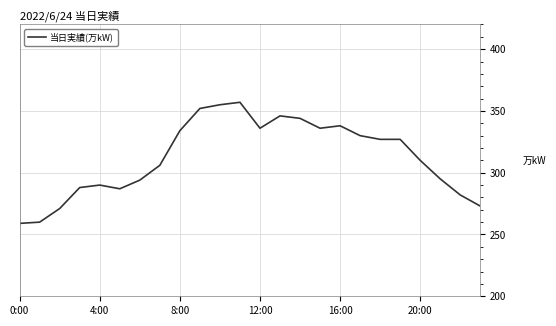

What is the minimum value shown in the chart?

259